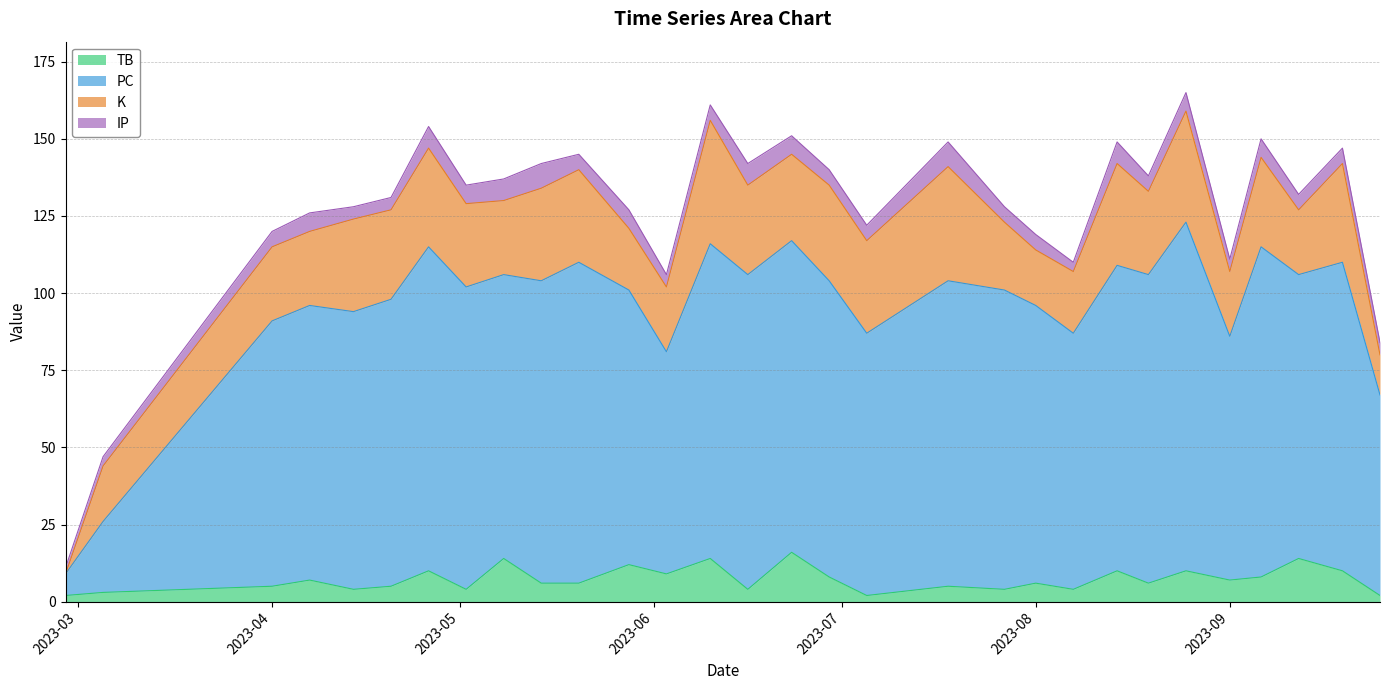

How many lines are shown in the chart?

4